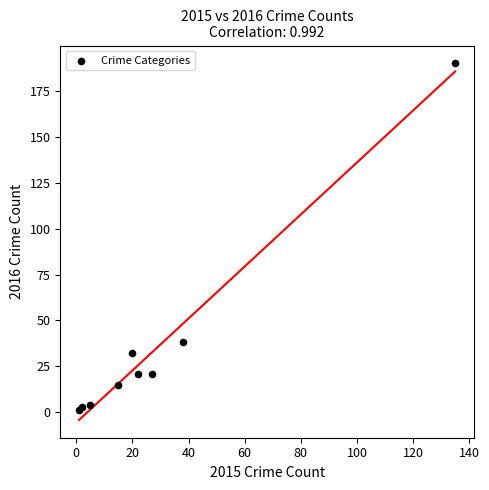

What Y value in the scatter plot is closest to 95?

38